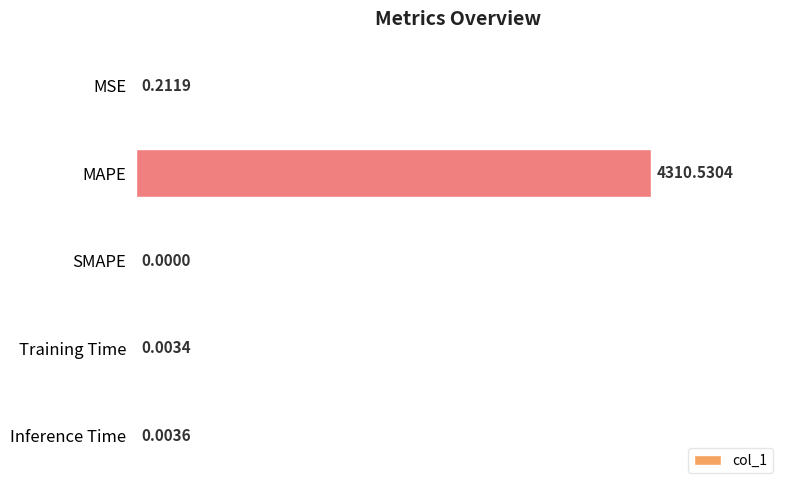

What is the change in value from MAPE to Inference Time?

-4310.5